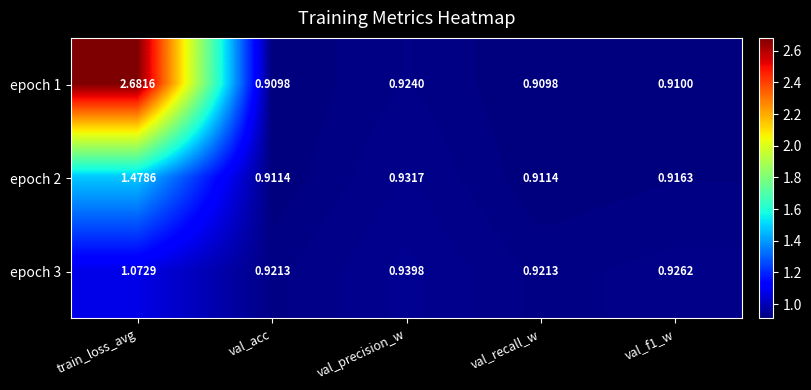

Which category has the highest value across all series?

train_loss_avg